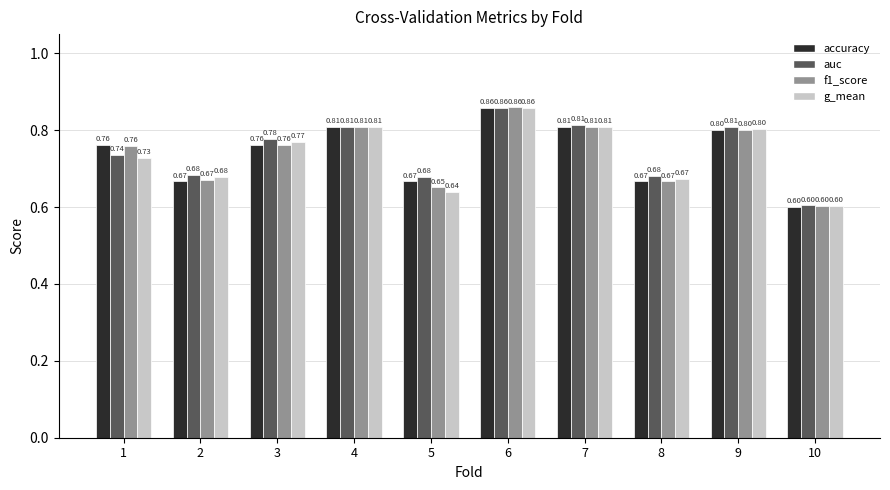

Rank the series at 5 from lowest to highest value.

g_mean, f1_score, accuracy, auc